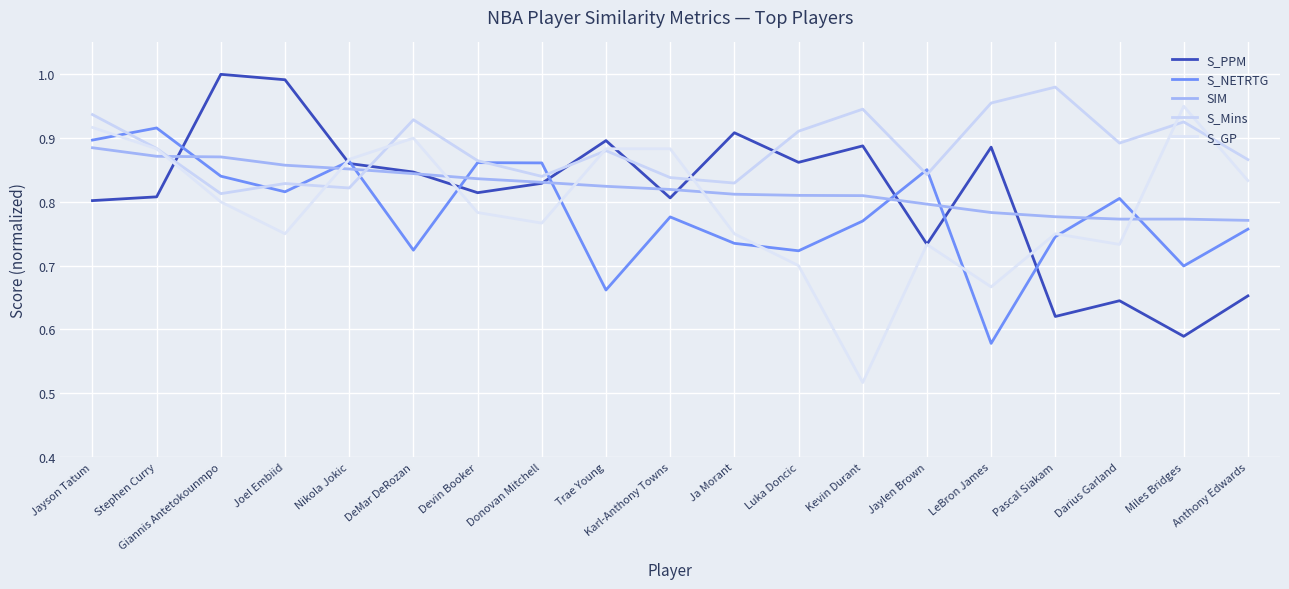

What is the label of the 12th point from the right?

Donovan Mitchell